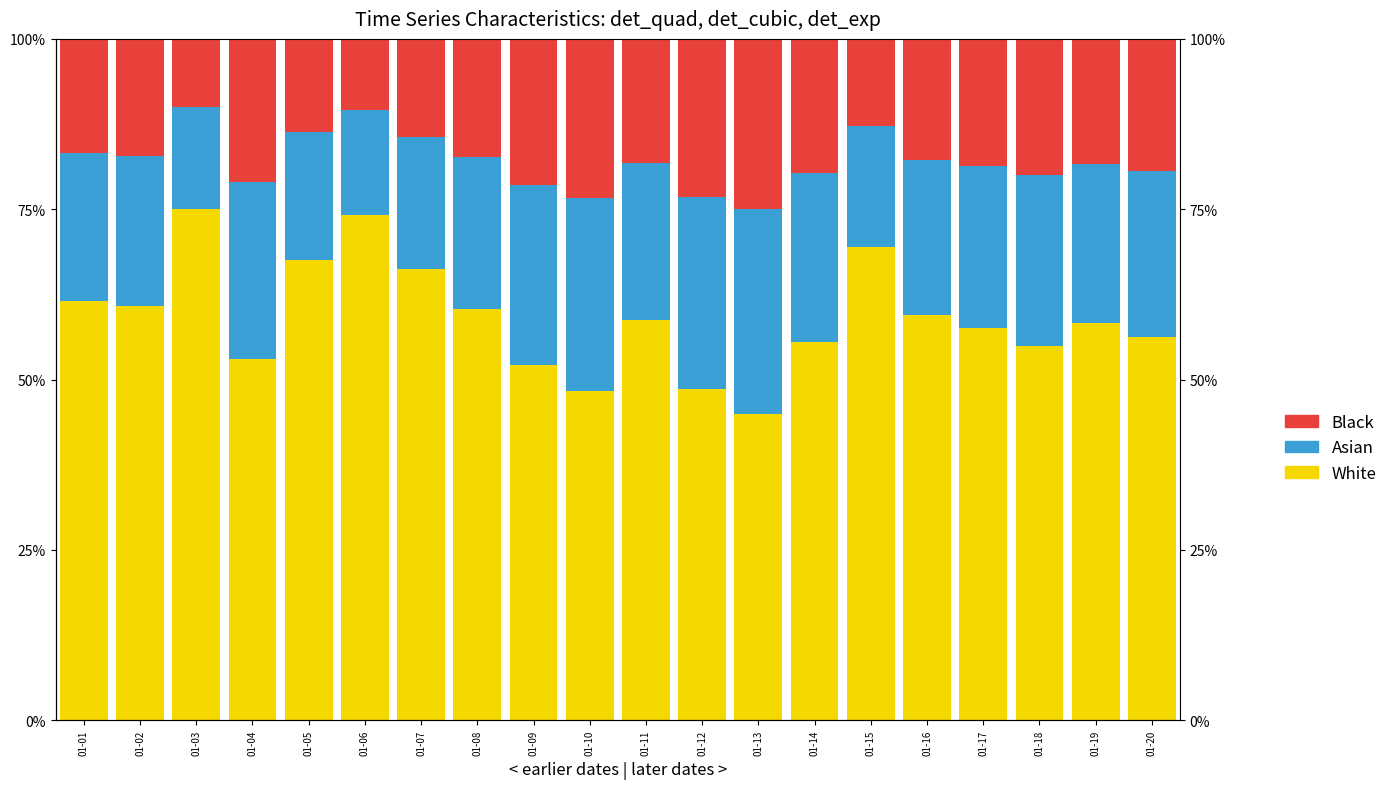

What value does the Black series have at 01-05?

0.1